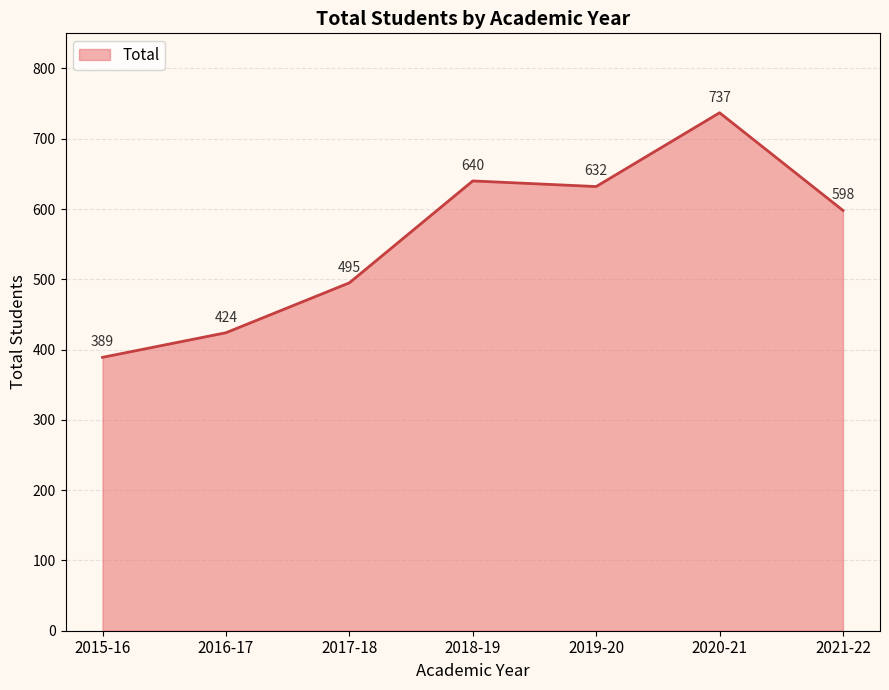

Reading left to right, list all the values displayed in this chart.

389	424	495	640	632	737	598